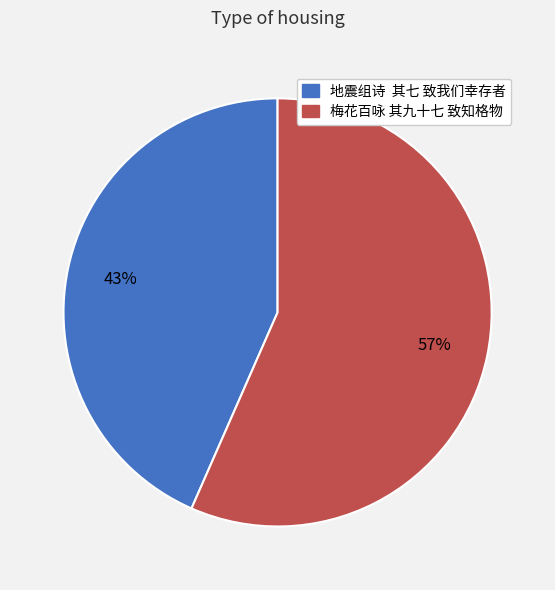

To the nearest percent, what percentage of the pie is 地震组诗 其七 致我们幸存者?

43%